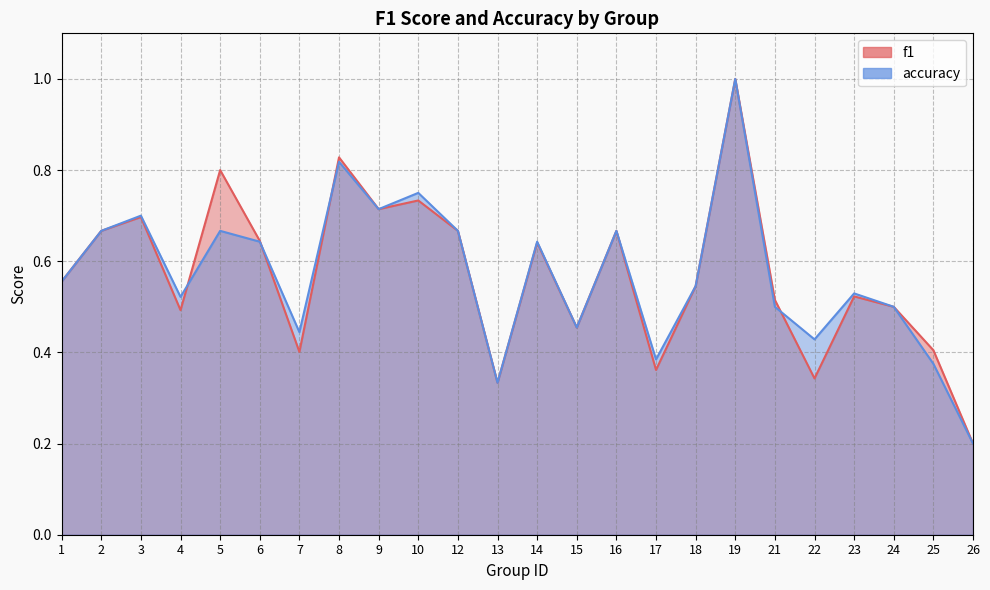

How many times do accuracy and f1 cross each other?

4